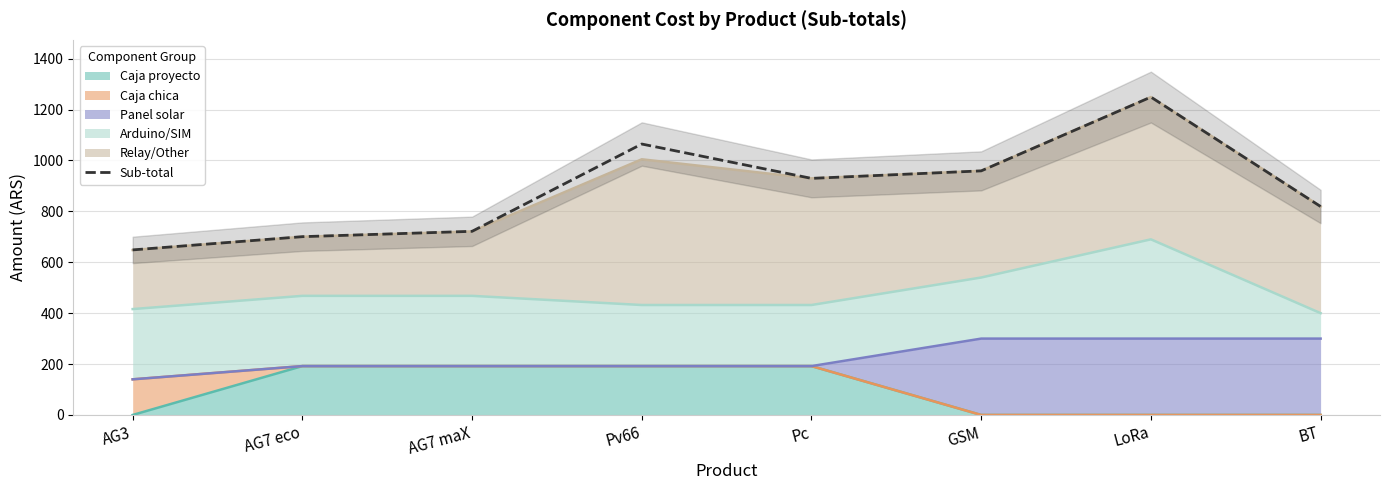

Between AG7 maX and BT, which is larger?

BT